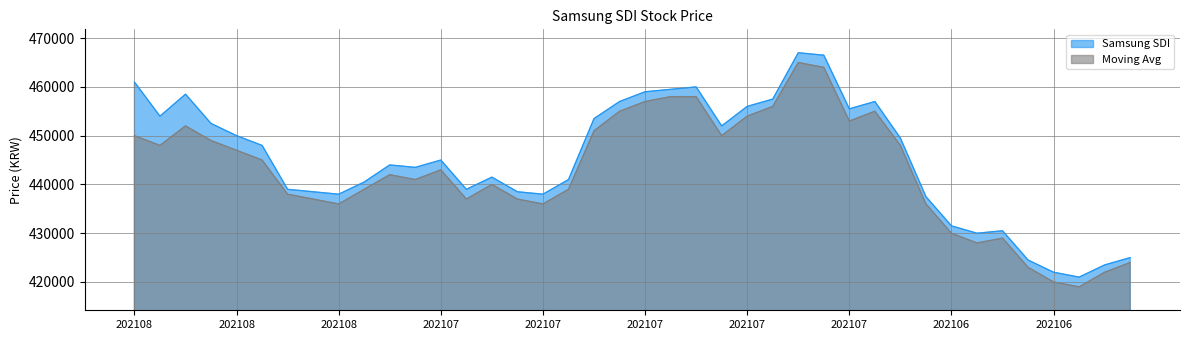

At how many categories does at least one series exceed 443350?

22